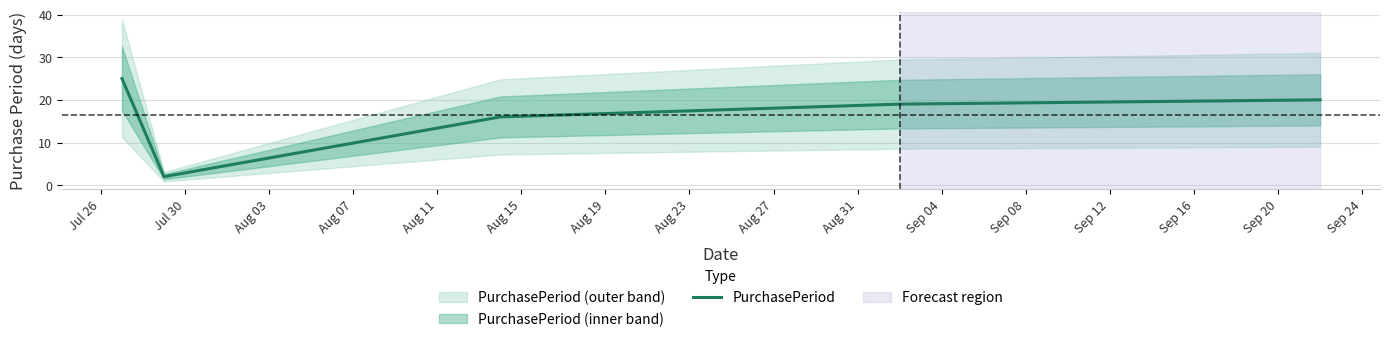

How many lines are shown in the chart?

1